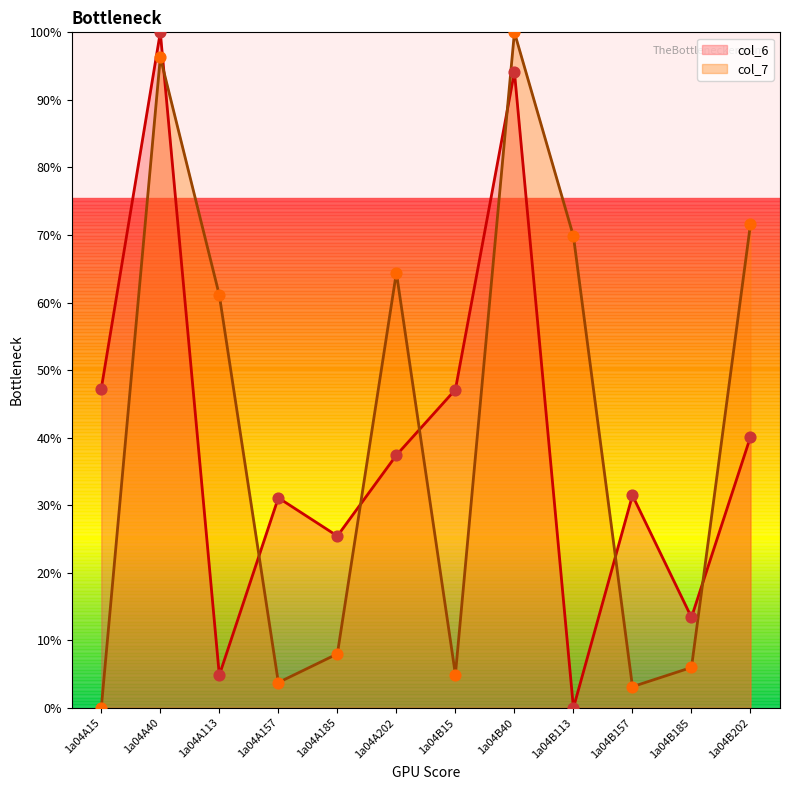

What are all the series names shown in the legend?

col_6, col_7